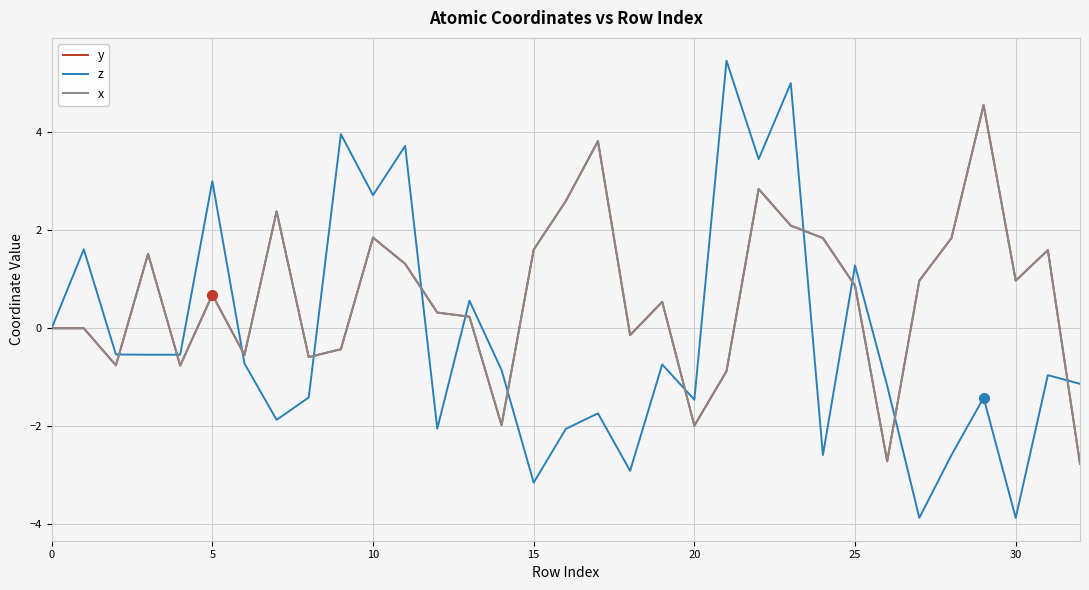

Which series has the largest total across all categories?

y